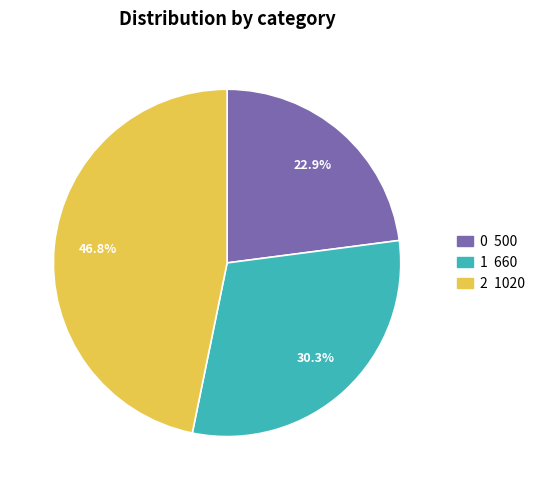

To the nearest percent, what percentage of the pie is 2?

47%